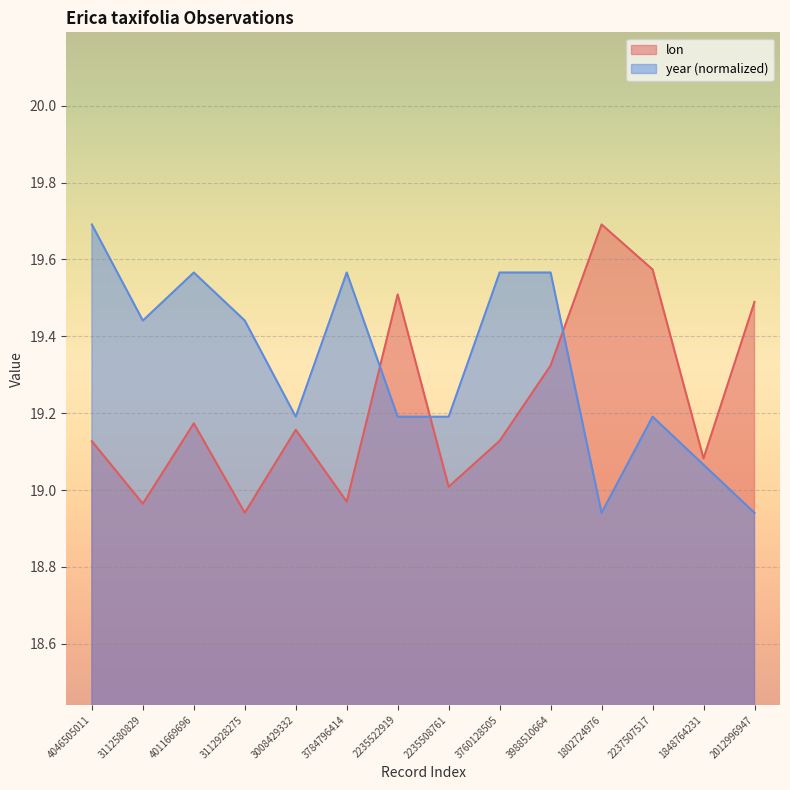

Rank the series by their average value, from highest to lowest.

year (normalized), lon